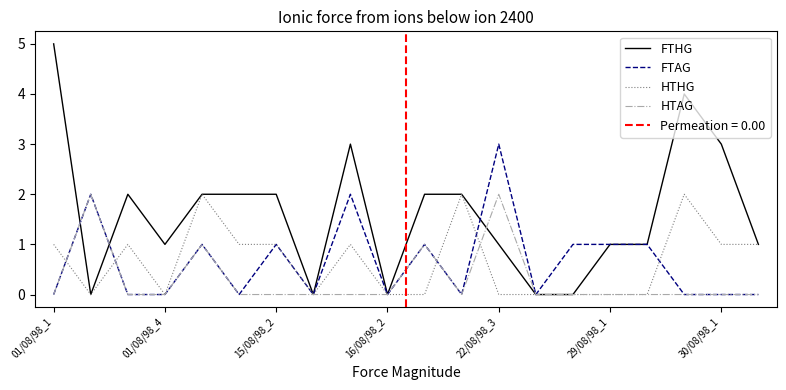

What is the highest value of the FTHG series?

5